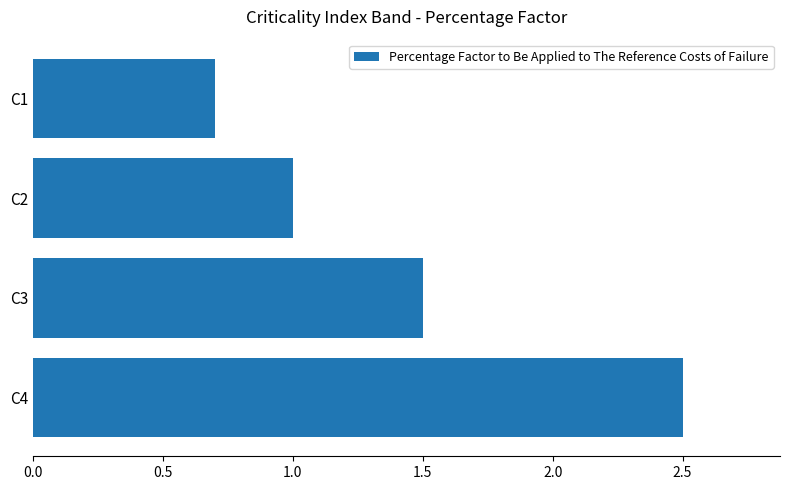

What is the change in value from C1 to C3?

+0.8